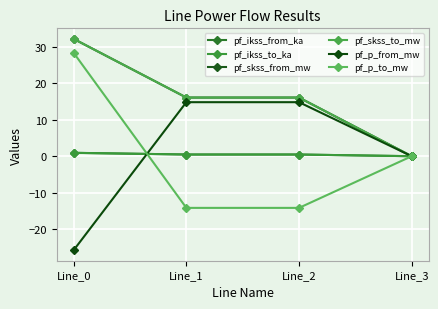

List the labels in order of pf_p_from_mw value, smallest first.

Line_0, Line_3, Line_1, Line_2